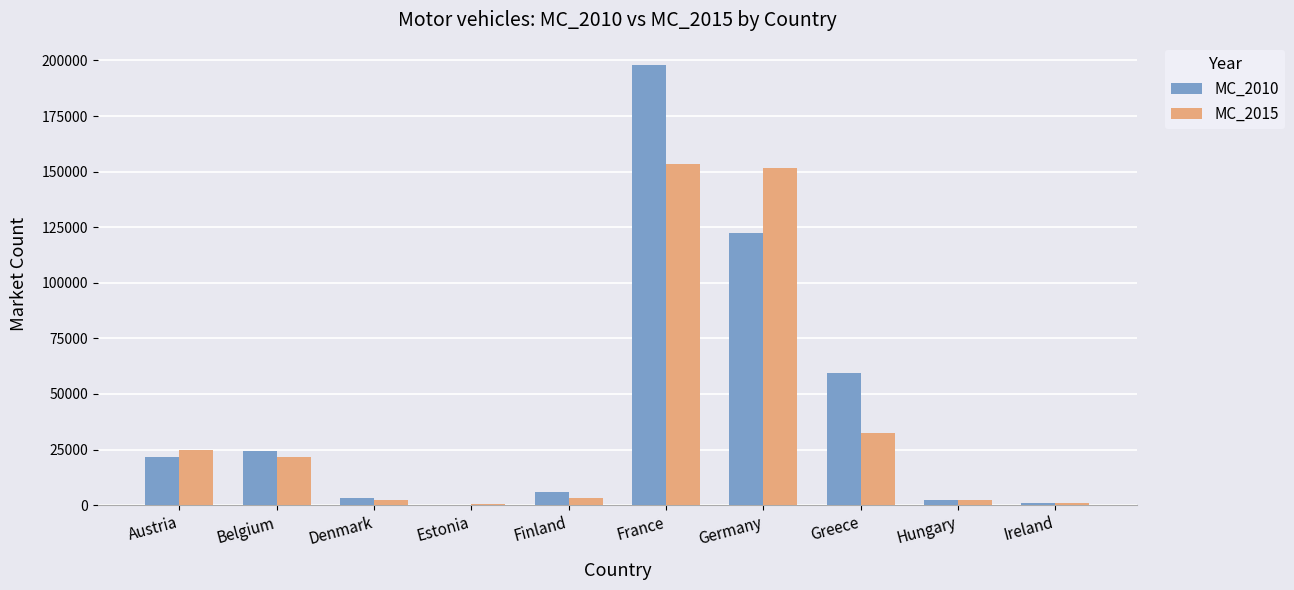

The value of MC_2015 at France is 153242. True or false?

True